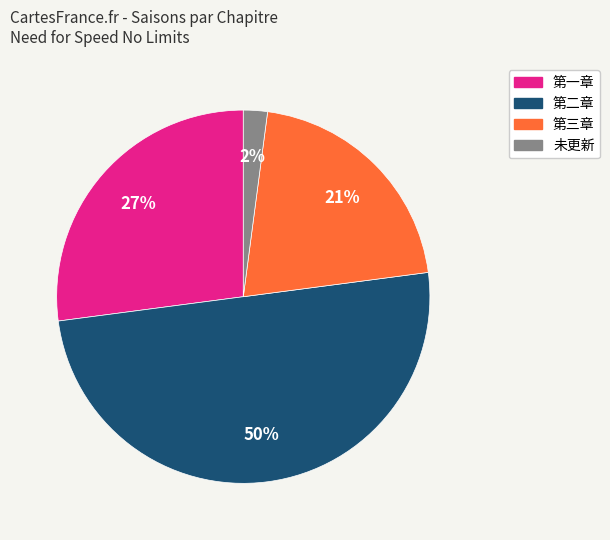

Which has a higher value, 第一章 or 未更新?

第一章